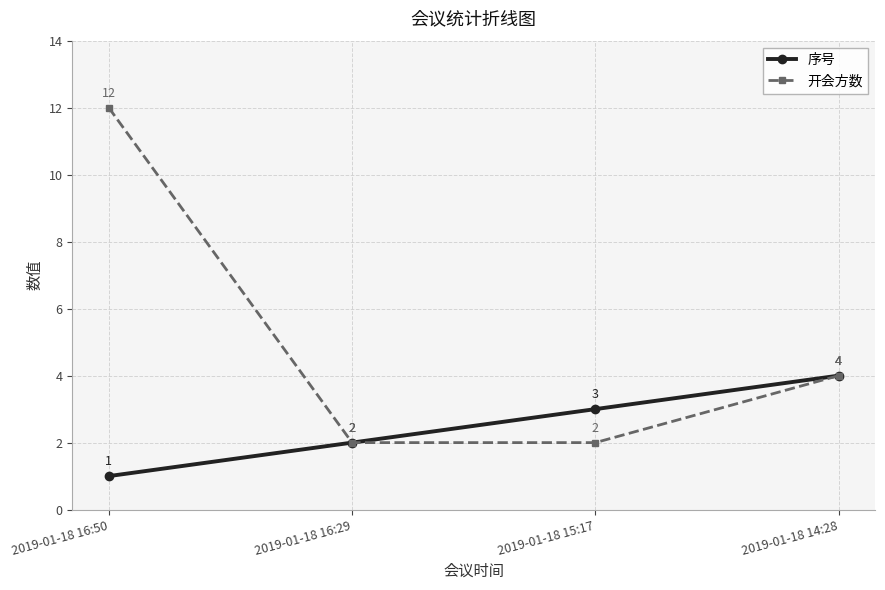

Which series has the widest spread of values?

开会方数